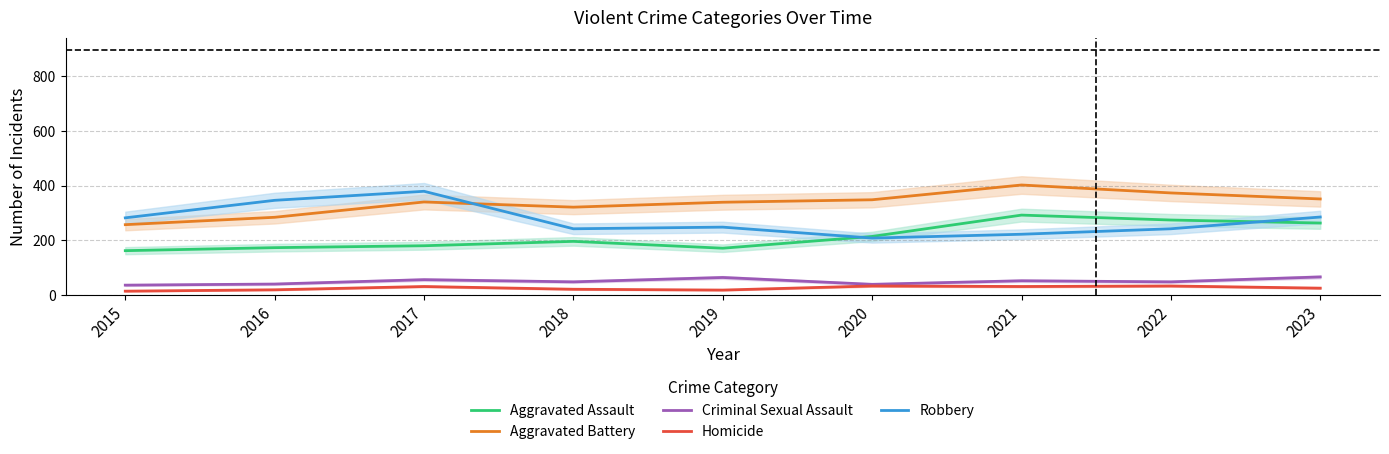

Which series has the widest spread of values?

Robbery